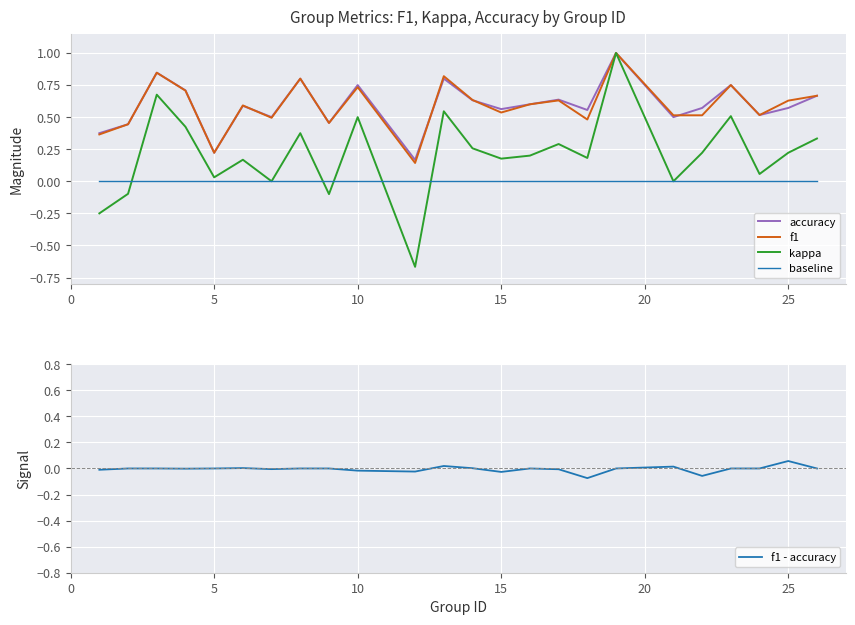

What is the highest value of the kappa series?

1.0